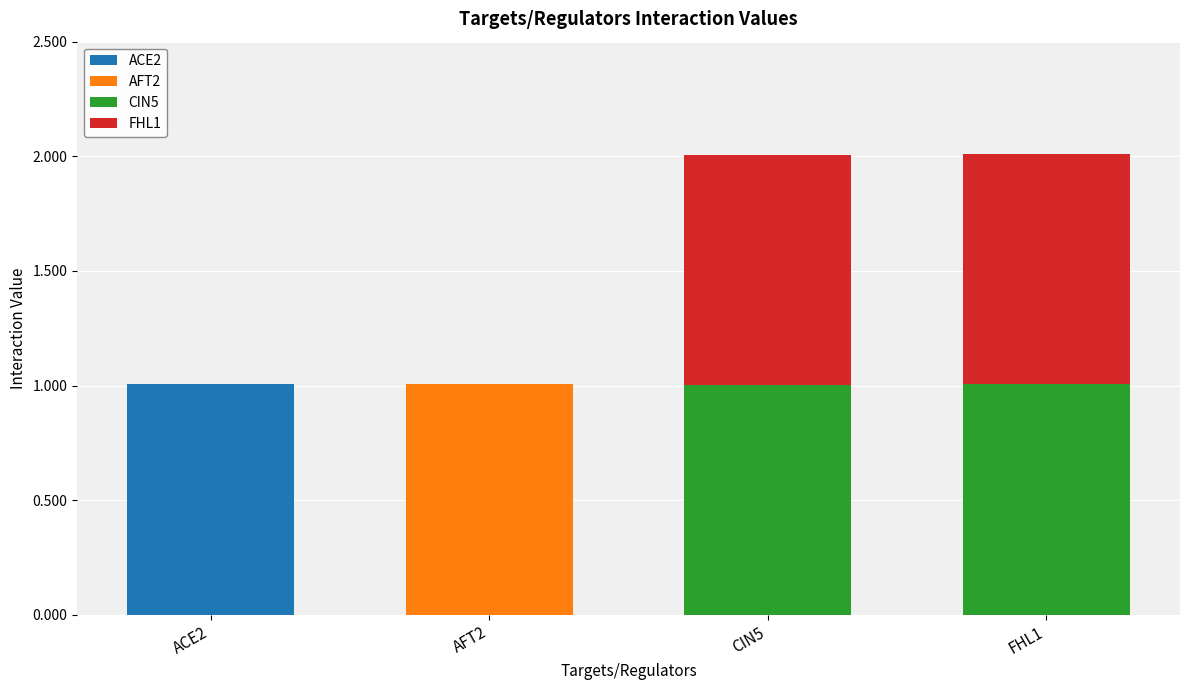

How many series are shown in this chart?

4